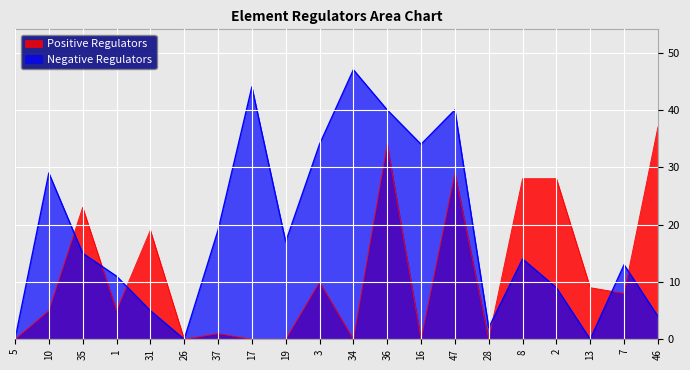

How many positive values does the Positive Regulators series have?

13